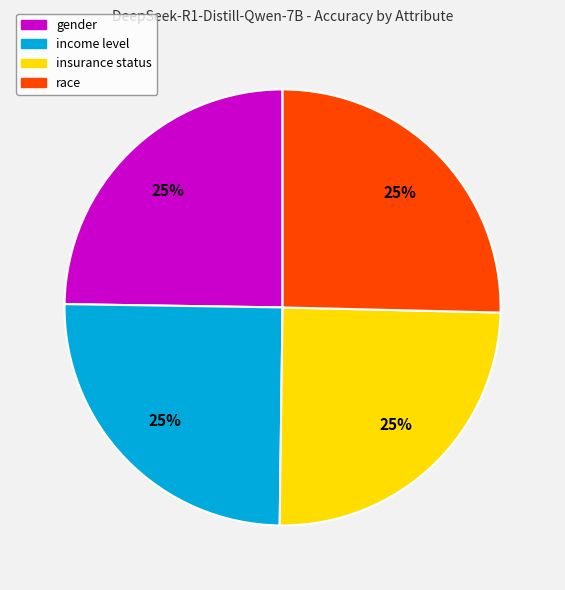

To the nearest percent, what is the combined percentage of insurance status and income level?

50%